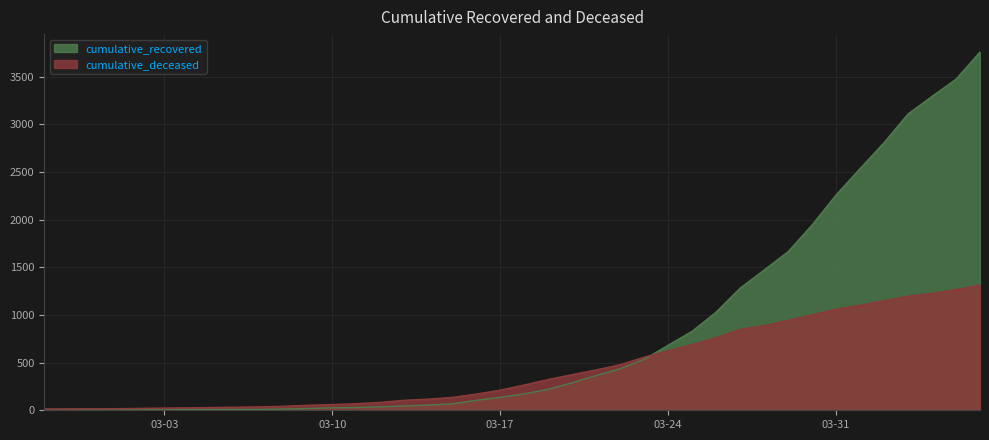

What is the difference between the highest and lowest values at 2020-04-01?

1433